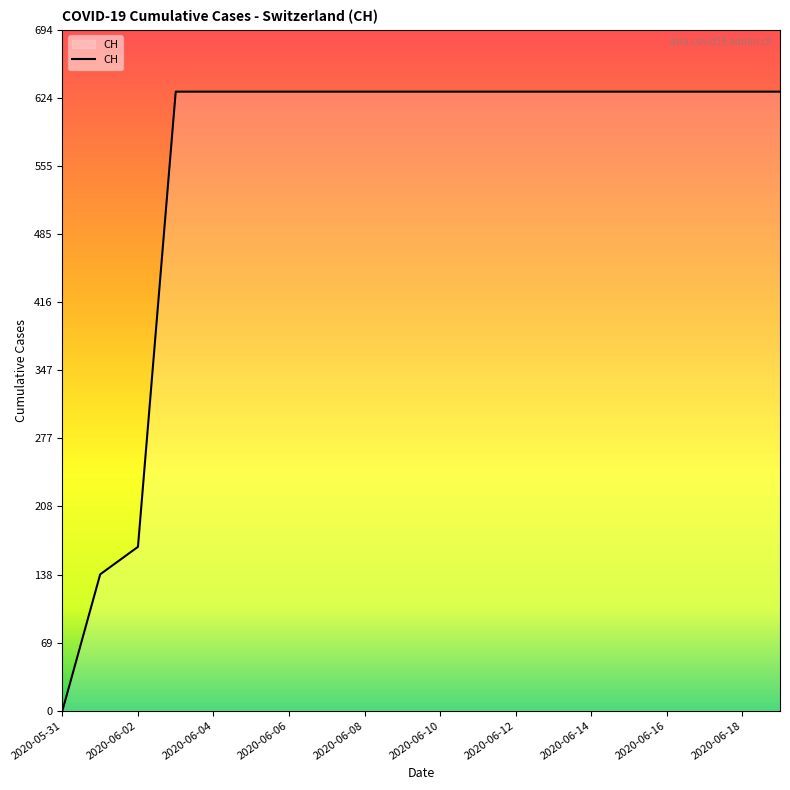

What is the difference between the maximum and minimum values?

631